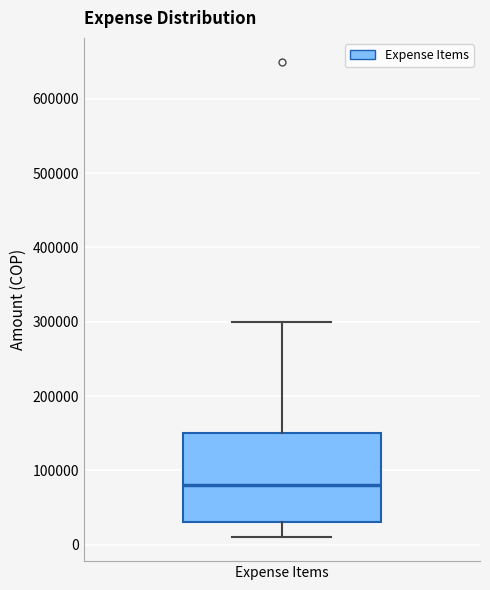

Transcribe this box plot: give where the median line is, the range the box spans, and where the two whiskers end, as read against the y-axis. The values are not printed on the chart, so give them approximately, as read against the axis.

median 80000, box 30000 to 150000, whiskers 10000 to 300000